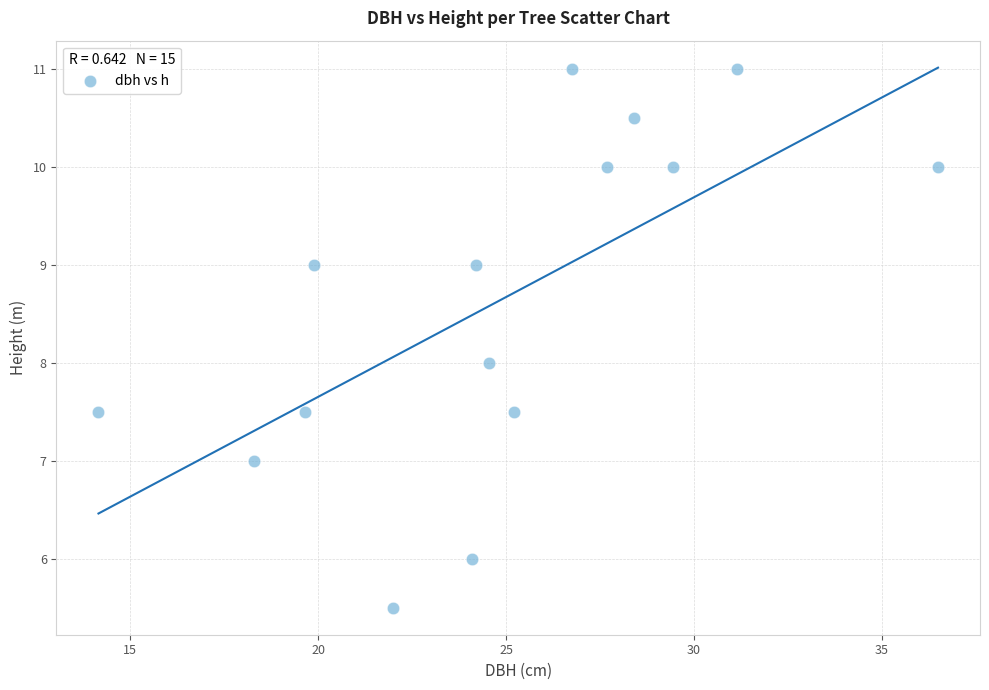

What is the range of Y values (max minus min)?

5.5